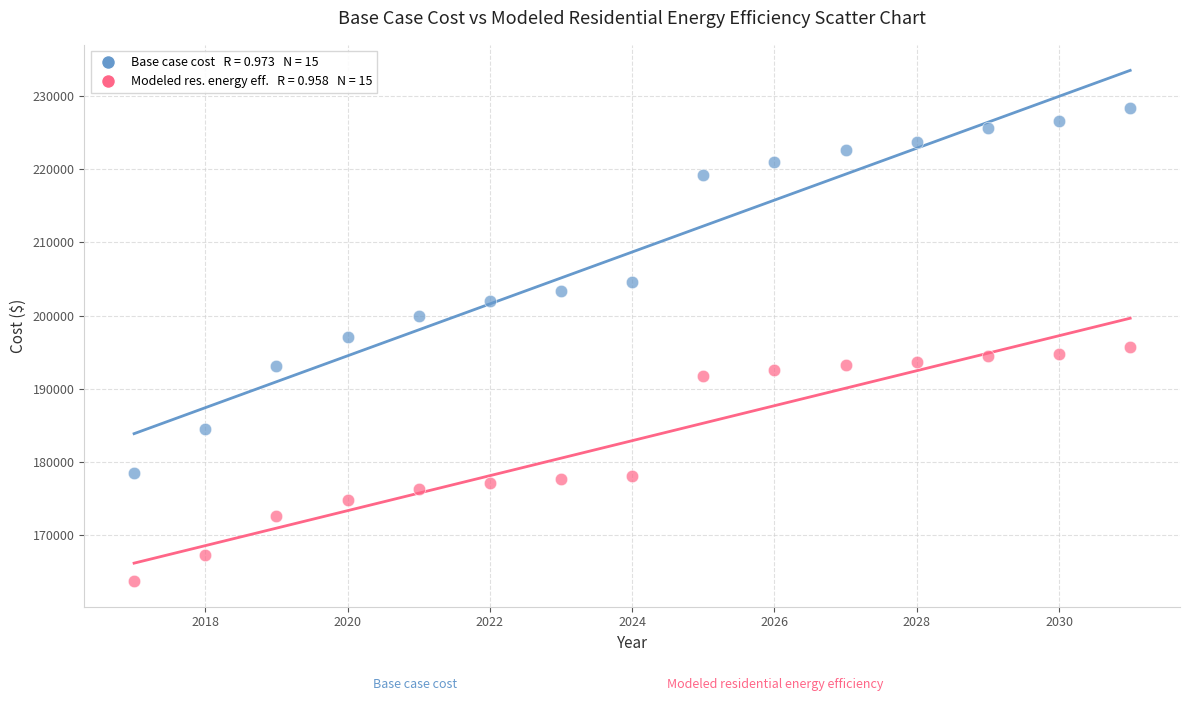

Across all data points, what is the range of X values (max minus min)?

14.0